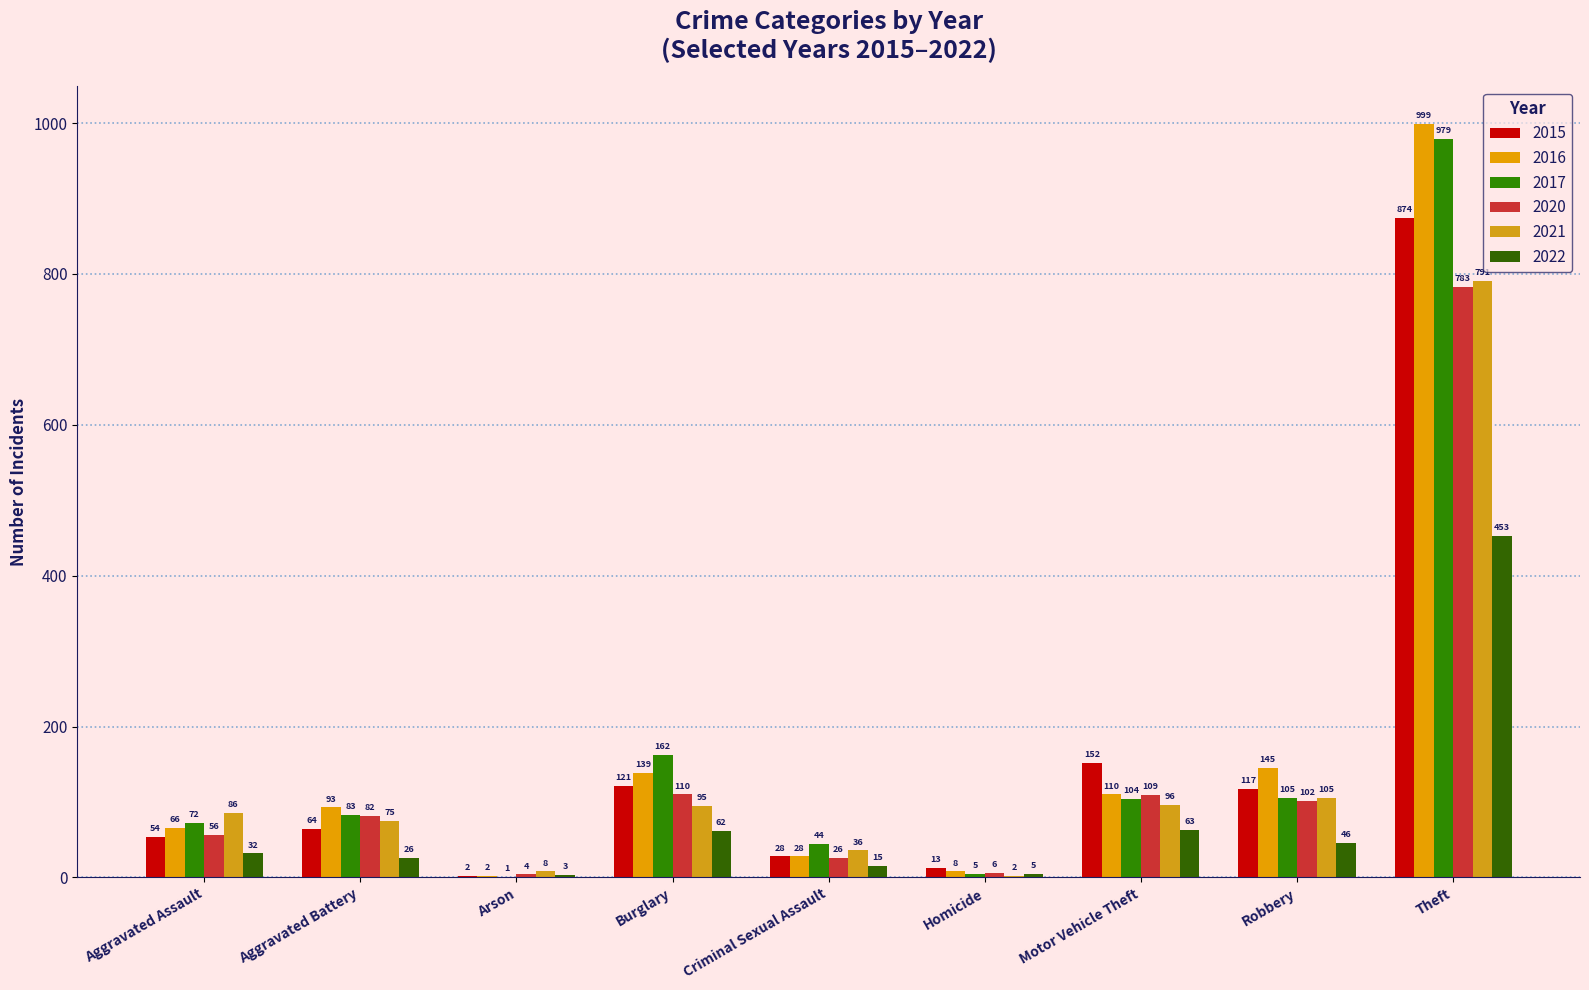

What is the minimum value shown in the chart?

1